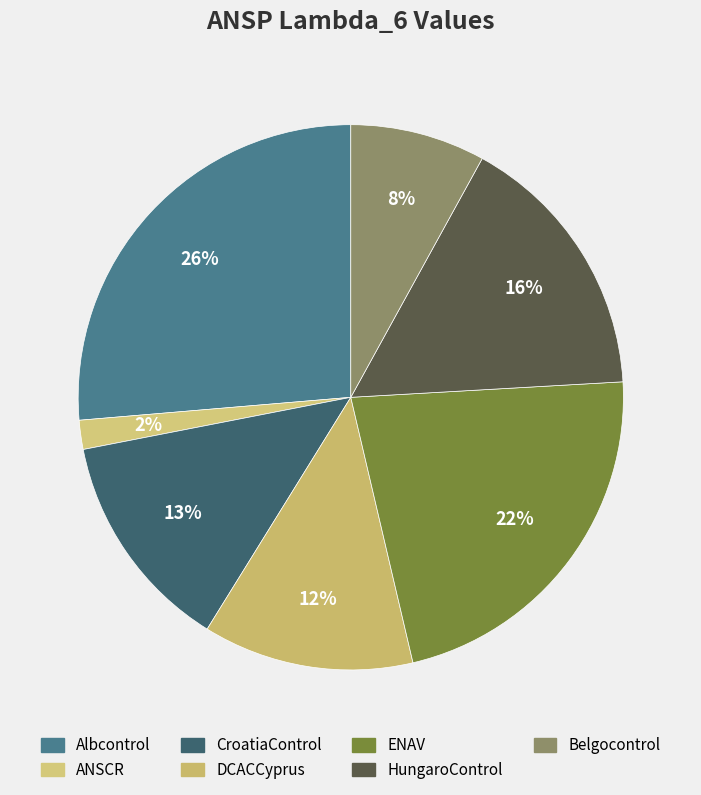

Rank the categories by value from lowest to highest.

ANSCR, Belgocontrol, DCACCyprus, CroatiaControl, HungaroControl, ENAV, Albcontrol